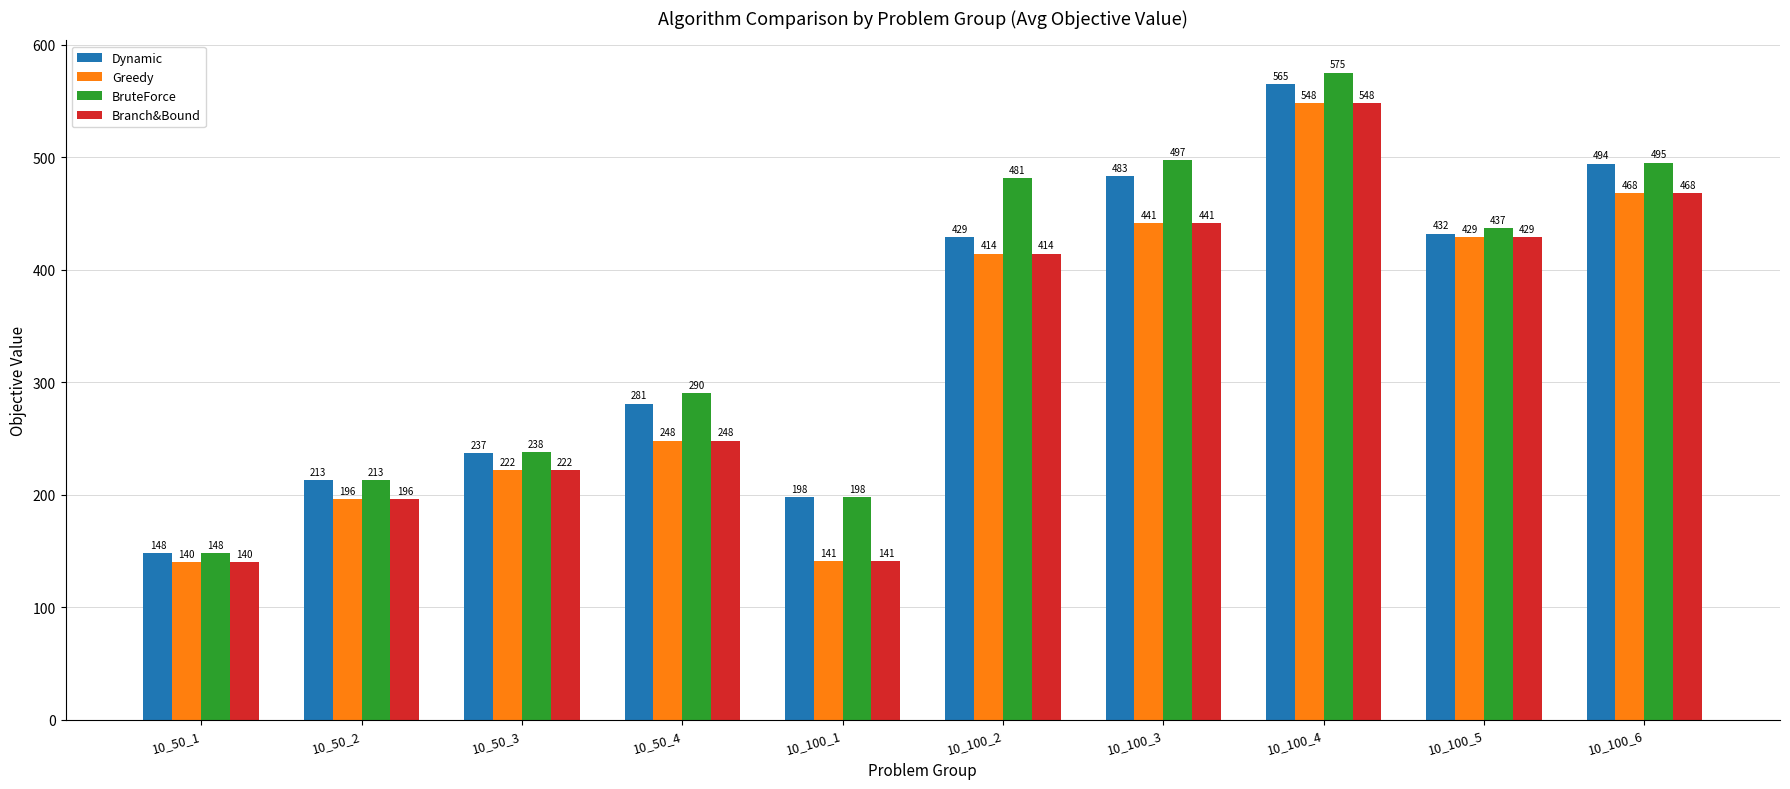

Which series has the largest total across all categories?

BruteForce